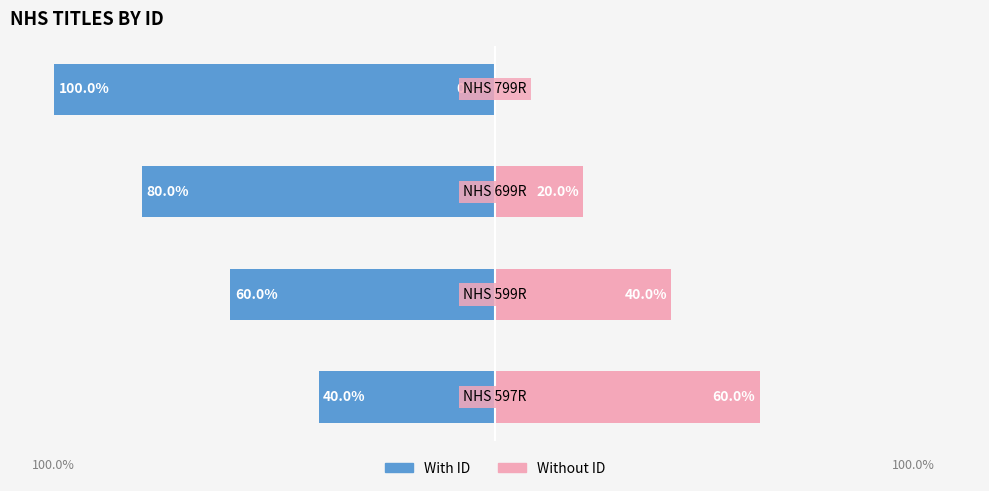

What is the value of the ID (Right) bar at the 2nd from the left?

40